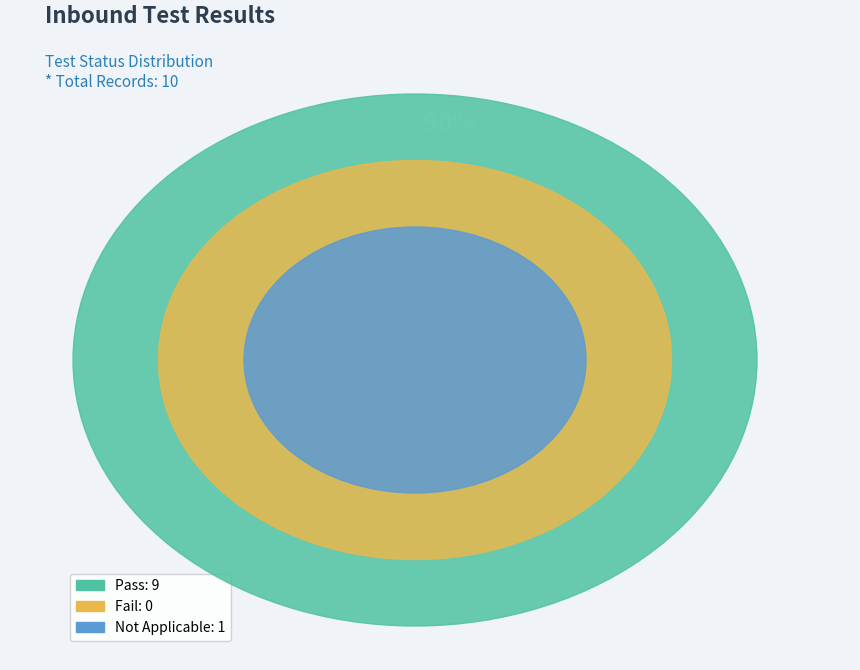

Combined, what portion of the pie is Pass and Fail?

90.0%